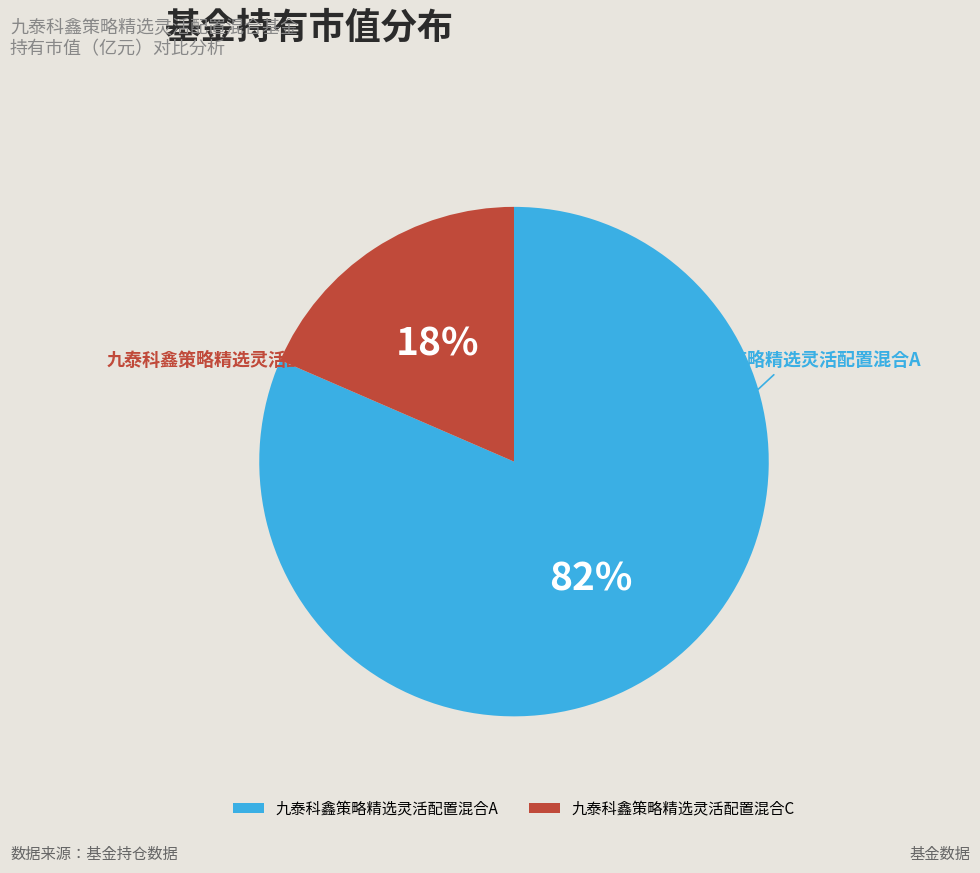

Which category has the smallest portion of the pie?

九泰科鑫策略精选灵活配置混合C